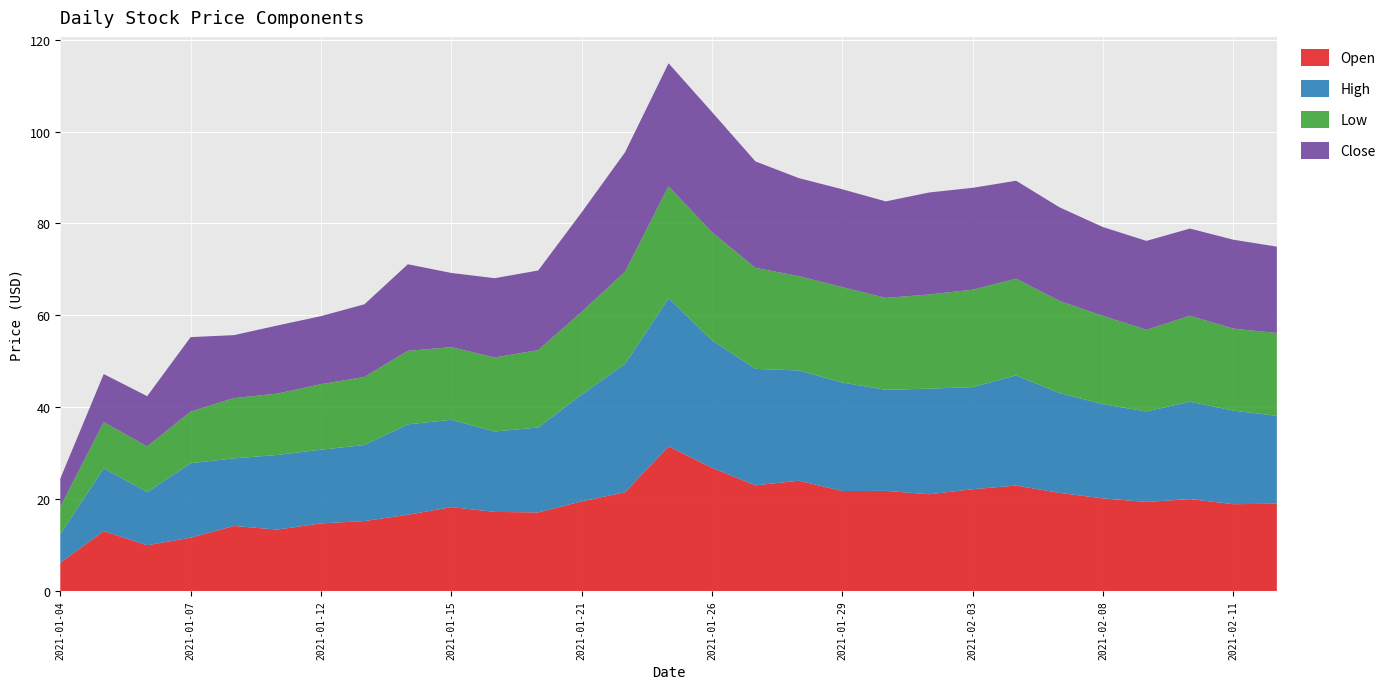

Reading left to right, extract all data points from this chart.

Open: 2021-01-04=6.2	2021-01-05=13.0	2021-01-06=9.9	2021-01-07=11.6	2021-01-08=14.1	2021-01-11=13.4	2021-01-12=14.7	2021-01-13=15.2	2021-01-14=16.6	2021-01-15=18.2	2021-01-19=17.2	2021-01-20=17.1	2021-01-21=19.5	2021-01-22=21.5	2021-01-25=31.5	2021-01-26=26.8	2021-01-27=23.0	2021-01-28=24.0	2021-01-29=21.8	2021-02-01=21.8	2021-02-02=21.0	2021-02-03=22.1	2021-02-04=23.0	2021-02-05=21.3	2021-02-08=20.1	2021-02-09=19.4	2021-02-10=20.0	2021-02-11=18.9	2021-02-12=19.0
High: 2021-01-04=6.2	2021-01-05=13.7	2021-01-06=11.6	2021-01-07=16.2	2021-01-08=14.7	2021-01-11=16.2	2021-01-12=16.0	2021-01-13=16.5	2021-01-14=19.7	2021-01-15=19.0	2021-01-19=17.5	2021-01-20=18.5	2021-01-21=23.2	2021-01-22=27.9	2021-01-25=32.2	2021-01-26=27.8	2021-01-27=25.3	2021-01-28=24.0	2021-01-29=23.6	2021-02-01=22.0	2021-02-02=23.0	2021-02-03=22.2	2021-02-04=24.0	2021-02-05=21.7	2021-02-08=20.5	2021-02-09=19.7	2021-02-10=21.2	2021-02-11=20.4	2021-02-12=19.1
Low: 2021-01-04=6.0	2021-01-05=10.1	2021-01-06=9.9	2021-01-07=11.2	2021-01-08=13.1	2021-01-11=13.4	2021-01-12=14.3	2021-01-13=14.8	2021-01-14=16.0	2021-01-15=15.8	2021-01-19=16.1	2021-01-20=16.8	2021-01-21=18.0	2021-01-22=20.1	2021-01-25=24.4	2021-01-26=23.5	2021-01-27=22.0	2021-01-28=20.5	2021-01-29=20.8	2021-02-01=20.0	2021-02-02=20.5	2021-02-03=21.2	2021-02-04=21.0	2021-02-05=20.0	2021-02-08=19.2	2021-02-09=17.8	2021-02-10=18.7	2021-02-11=17.8	2021-02-12=18.0
Close: 2021-01-04=6.2	2021-01-05=10.5	2021-01-06=10.9	2021-01-07=16.2	2021-01-08=13.7	2021-01-11=14.8	2021-01-12=14.8	2021-01-13=15.8	2021-01-14=18.8	2021-01-15=16.1	2021-01-19=17.3	2021-01-20=17.3	2021-01-21=21.7	2021-01-22=26.0	2021-01-25=26.8	2021-01-26=26.2	2021-01-27=23.2	2021-01-28=21.3	2021-01-29=21.3	2021-02-01=21.0	2021-02-02=22.2	2021-02-03=22.2	2021-02-04=21.3	2021-02-05=20.4	2021-02-08=19.3	2021-02-09=19.3	2021-02-10=19.0	2021-02-11=19.4	2021-02-12=18.8